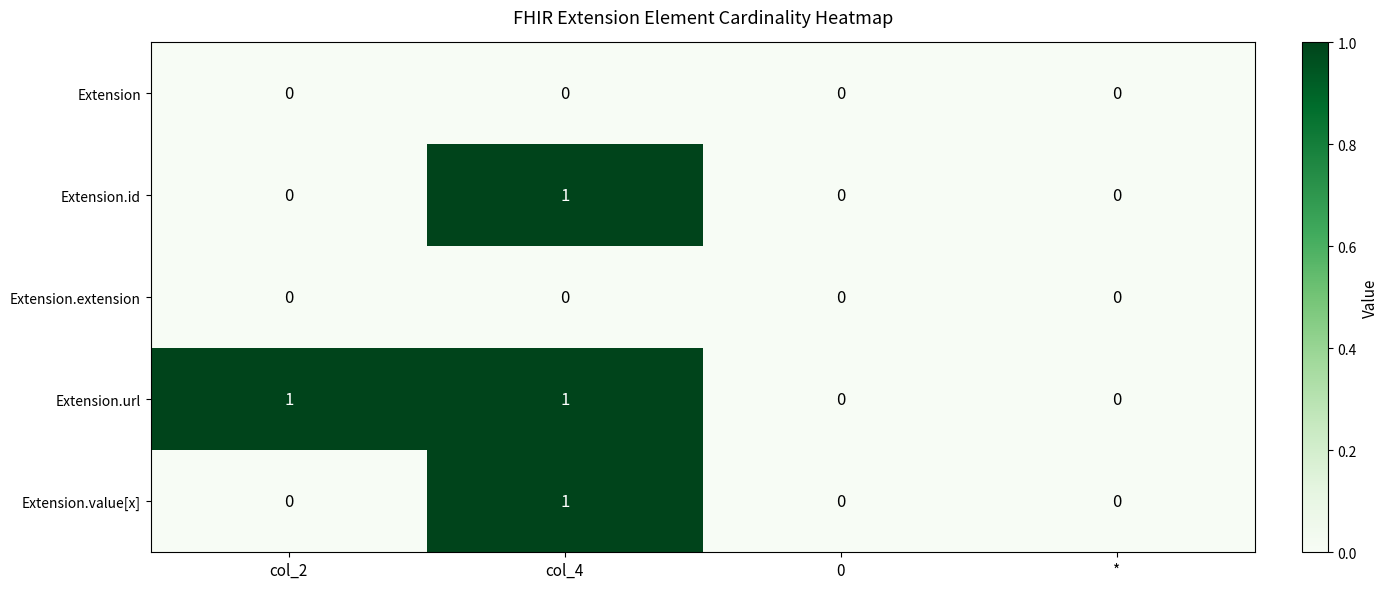

Is it true that Extension.id equals 1 at 0?

False